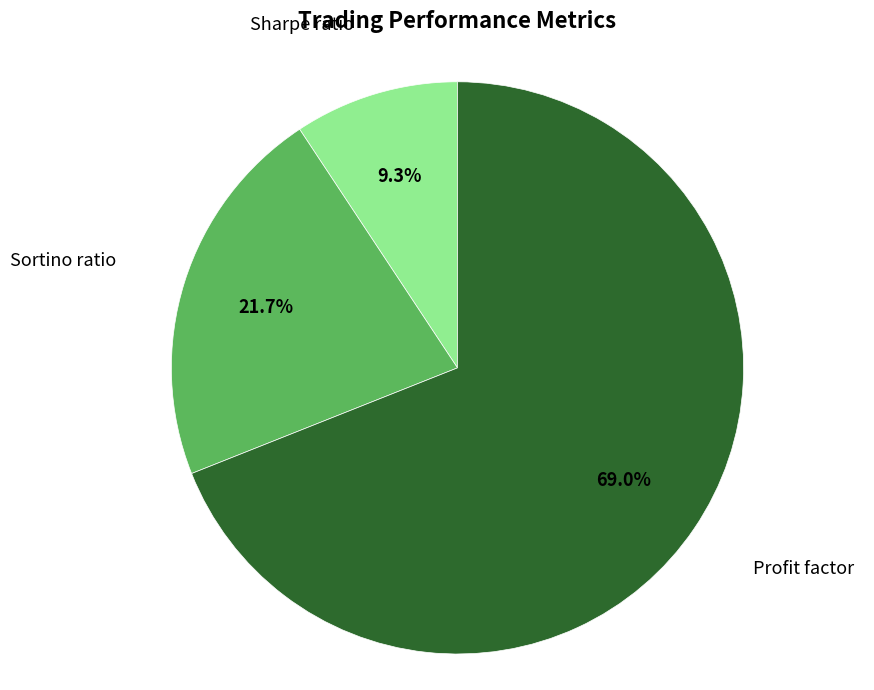

What percentage is the Sharpe ratio slice, to the nearest percent?

9%